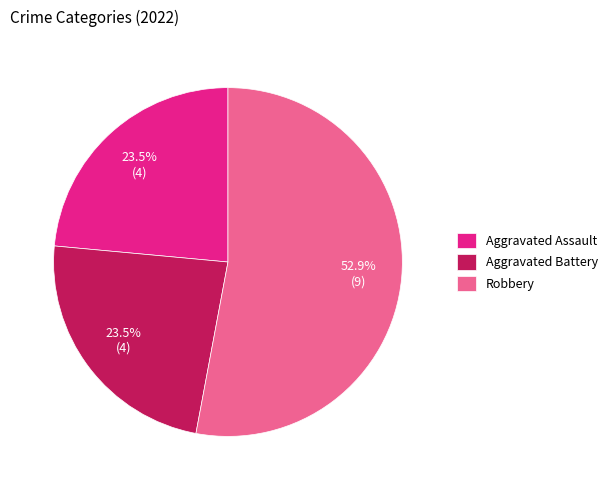

Is the sum of Aggravated Battery and Aggravated Assault greater than half?

No